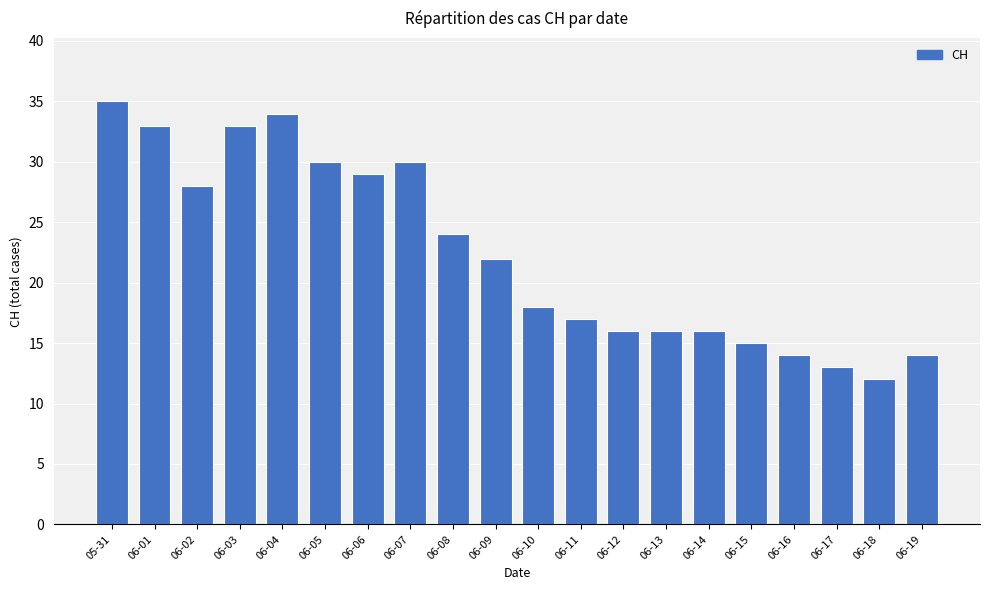

What is the maximum value shown in the chart?

35